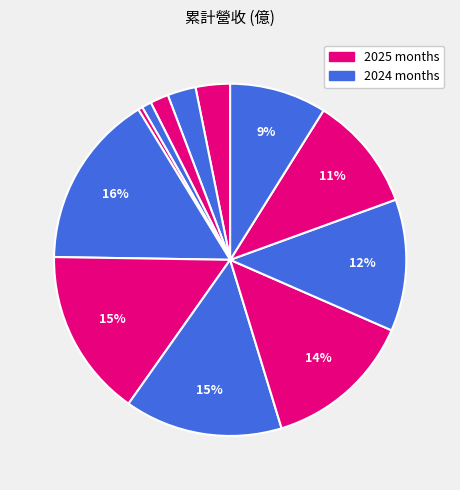

To the nearest percent, what is the average slice percentage?

8%